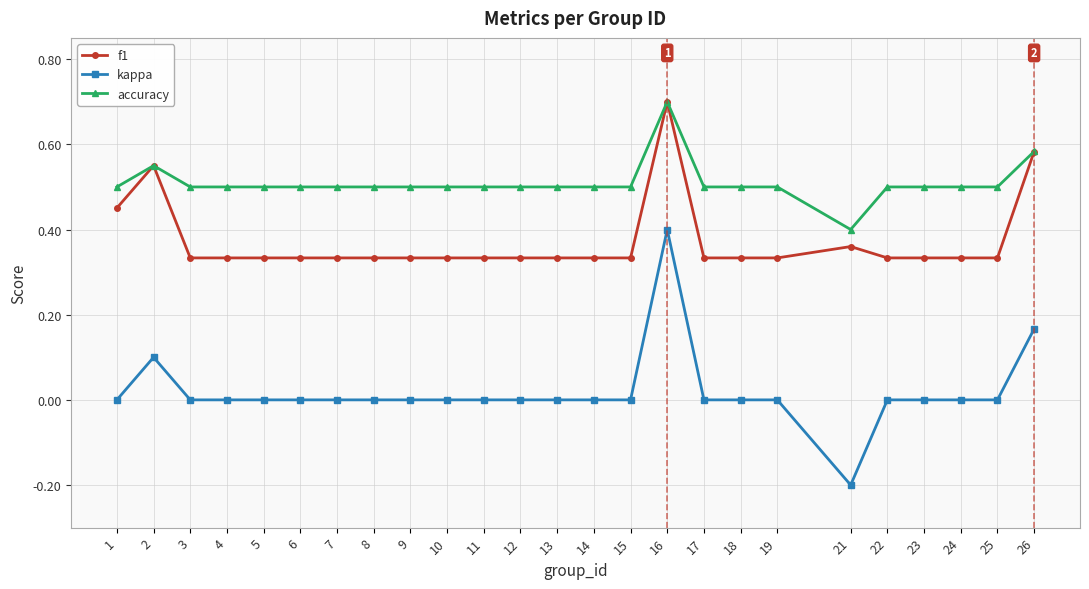

Which category has the highest value in the accuracy series?

16